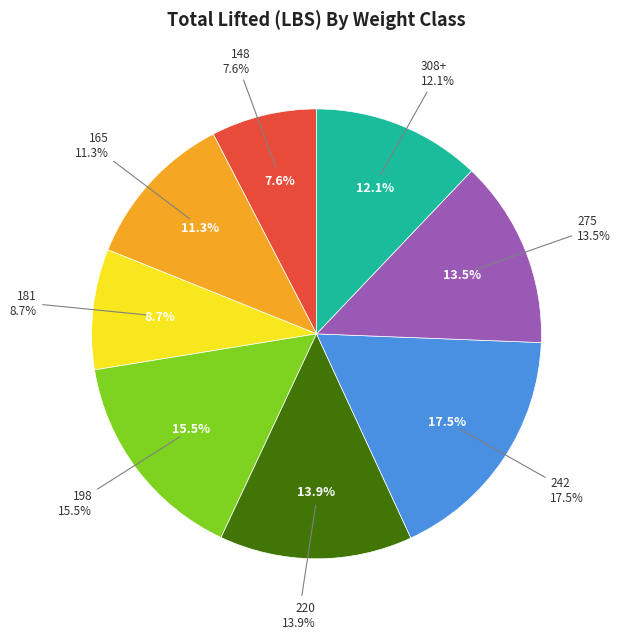

To the nearest percent, what percentage of the pie is 220?

14%